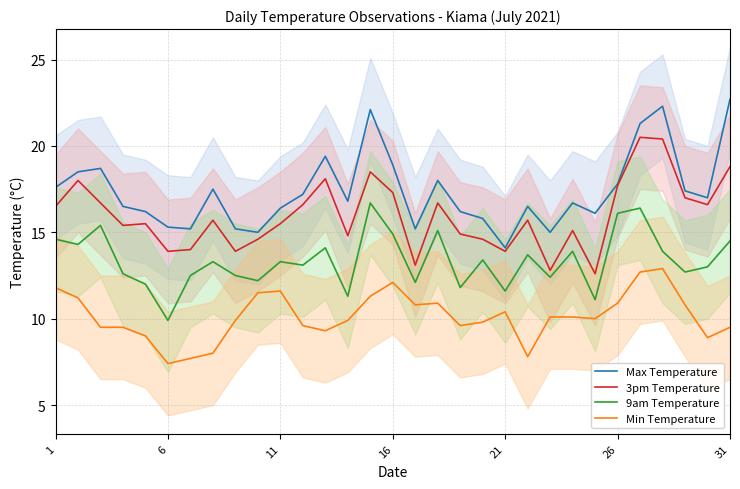

At 1, list the series in order from largest to smallest.

Max Temperature, 3pm Temperature, 9am Temperature, Min Temperature